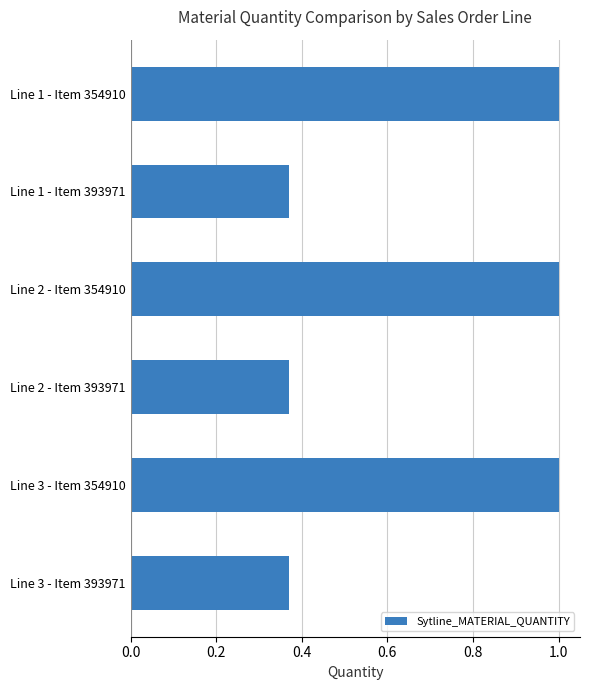

What is the difference between the second highest and second lowest values?

0.6